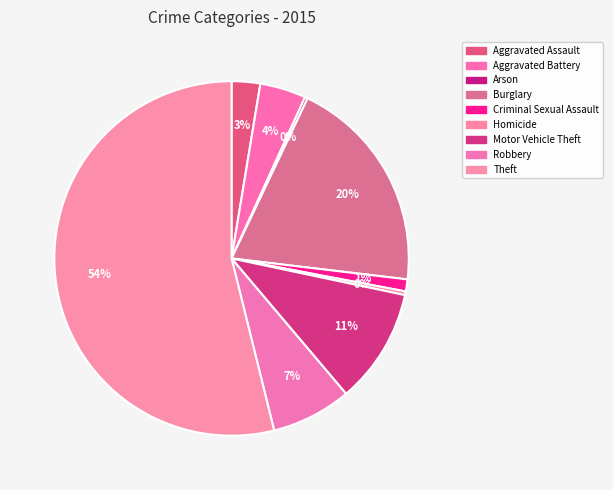

Is there any slice that represents more than half of the pie?

Yes